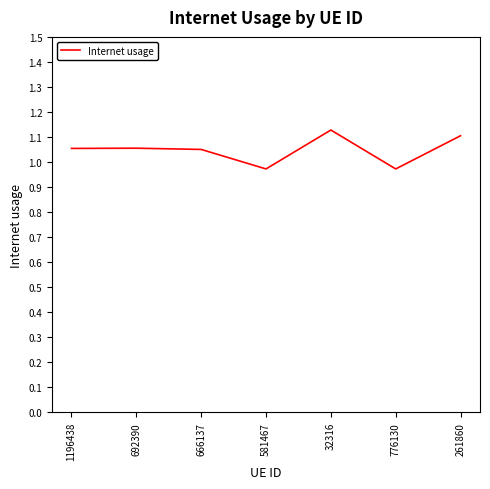

True or false: there are more than 2 points higher than both neighbors.

False